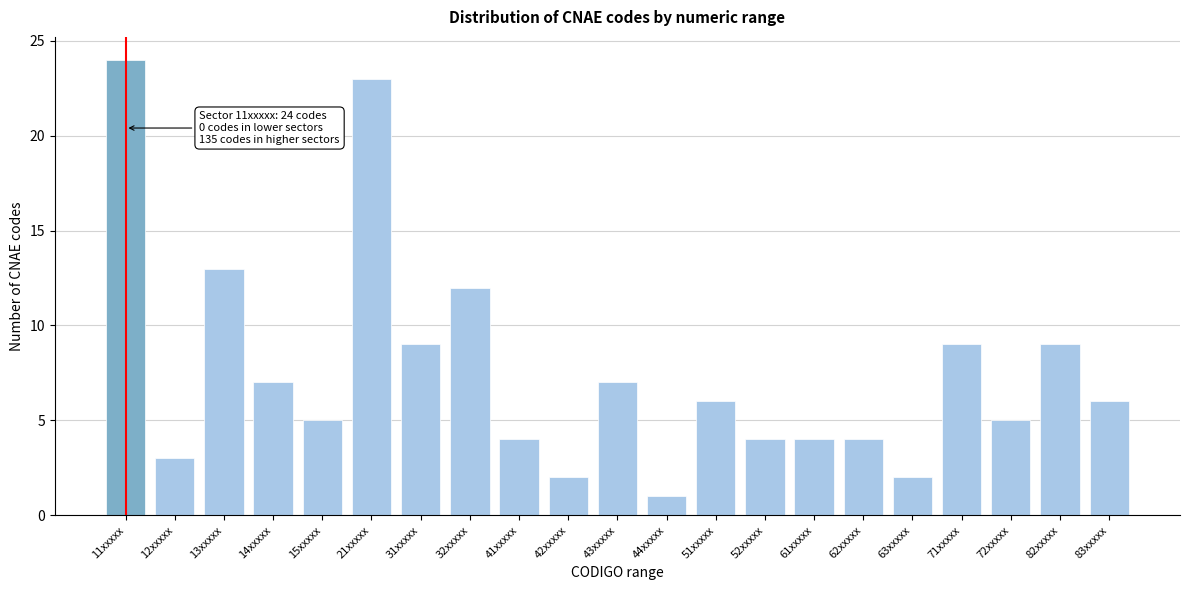

Reading left to right, transcribe all the data shown in this chart.

24	3	13	7	5	23	9	12	4	2	7	1	6	4	4	4	2	9	5	9	6